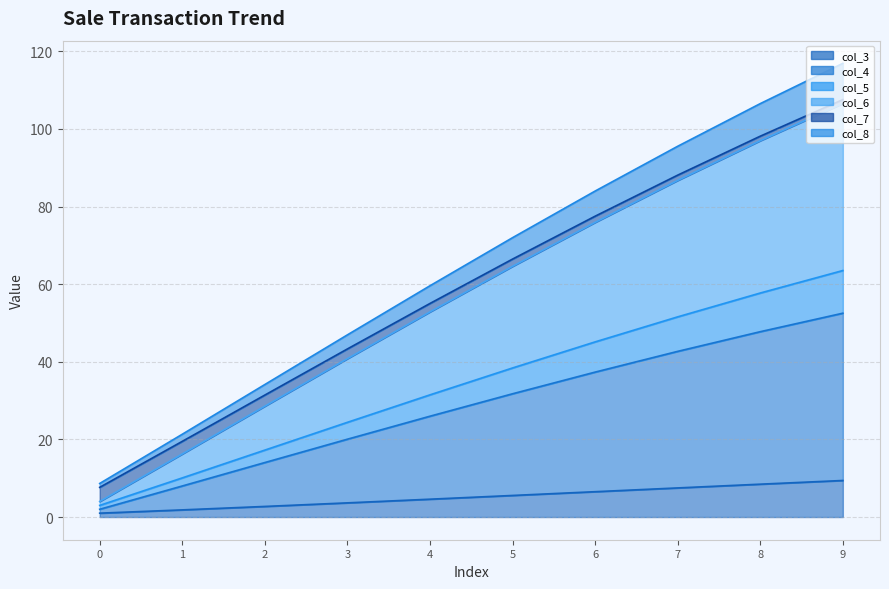

Reading left to right, list all the values displayed in this chart.

0: 4.0	16.2	28.6	40.8	52.9	64.6	75.9	86.7	97.0	106.6
1: 2.0	8.0	14.0	20.1	26.0	31.8	37.4	42.7	47.8	52.5
2: 7.7	19.5	31.4	43.3	55.0	66.5	77.5	88.1	98.1	107.6
3: 1.0	1.8	2.7	3.7	4.6	5.6	6.5	7.5	8.5	9.4
4: 3.0	10.1	17.3	24.4	31.5	38.4	45.1	51.6	57.7	63.5
5: 8.7	21.3	34.1	46.9	59.6	72.0	84.0	95.5	106.5	116.9